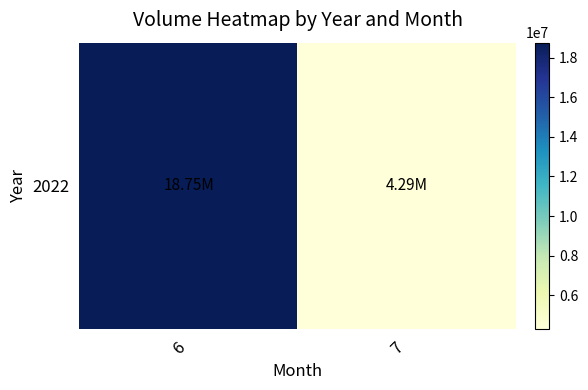

At which category does the chart reach its peak across all series?

6